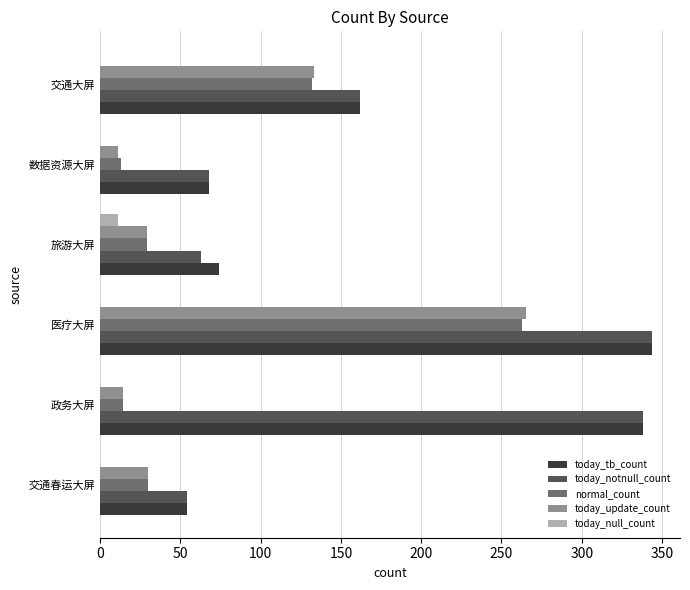

Count the number of categories in the chart.

6